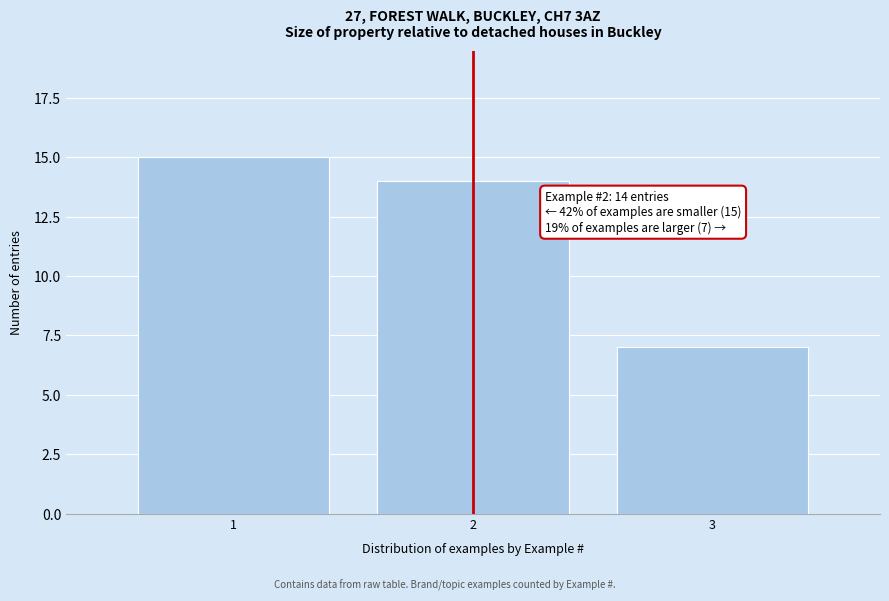

Over which range of the x-axis is the bar tallest?

0.5 to 1.5